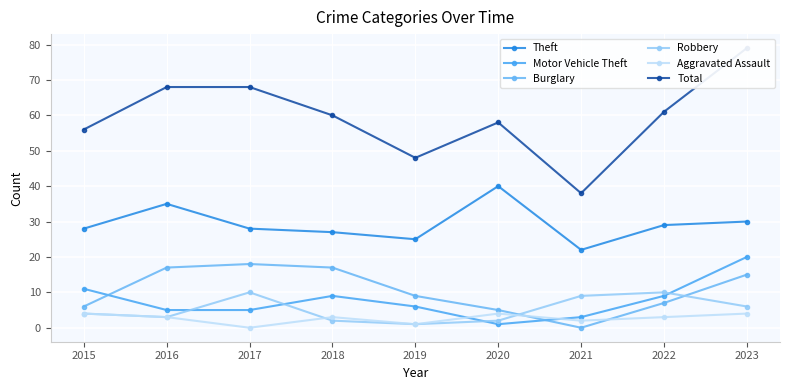

How many lines are shown in the chart?

6